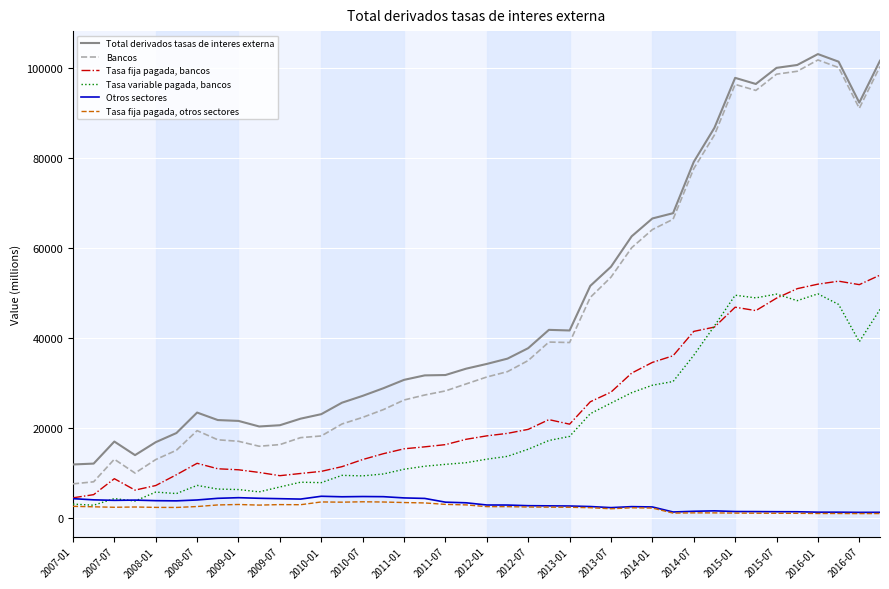

True or false: Tasa variable pagada, bancos and Bancos intersect in this chart.

False